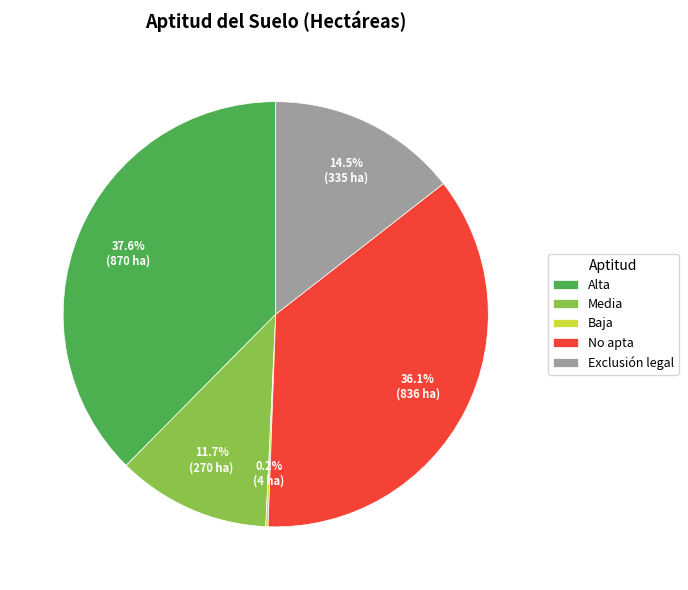

To the nearest percent, what is the difference between the Alta and Media slice percentages?

26%